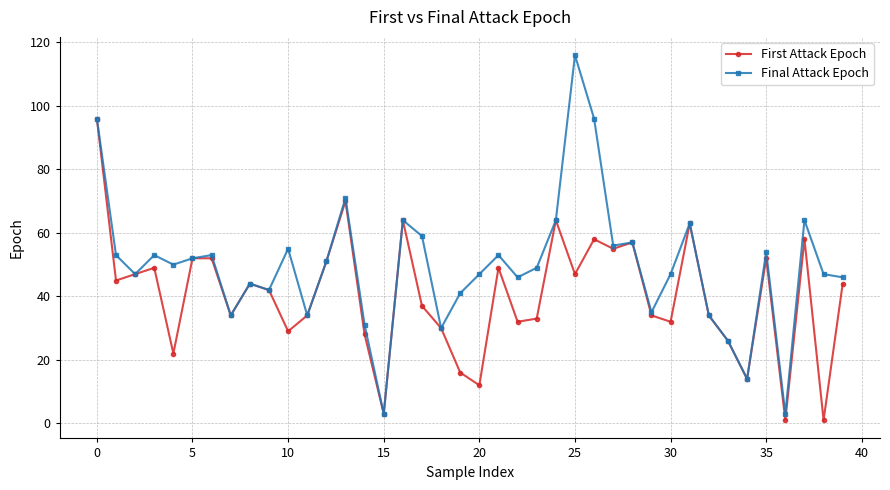

List the series in order of their peak value, highest first.

Final Attack Epoch, First Attack Epoch